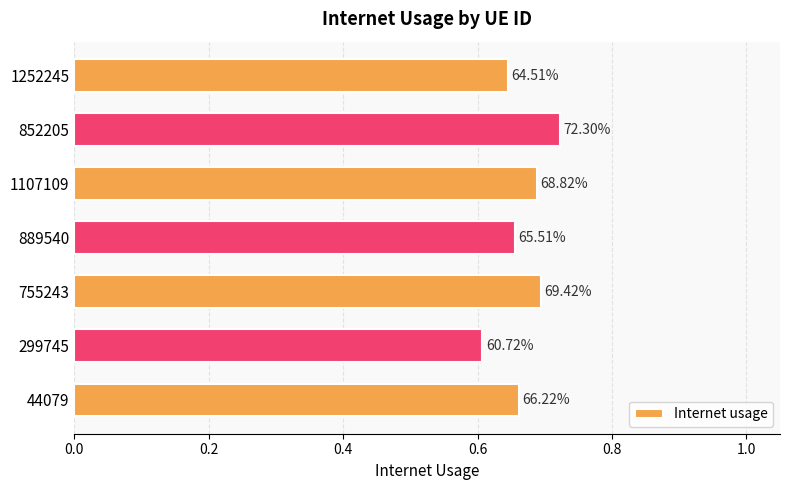

How many bars are there in total?

7